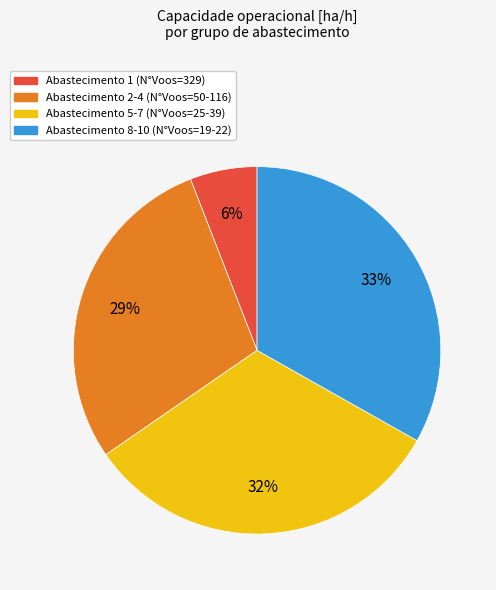

To the nearest percent, what is the average slice percentage?

25%